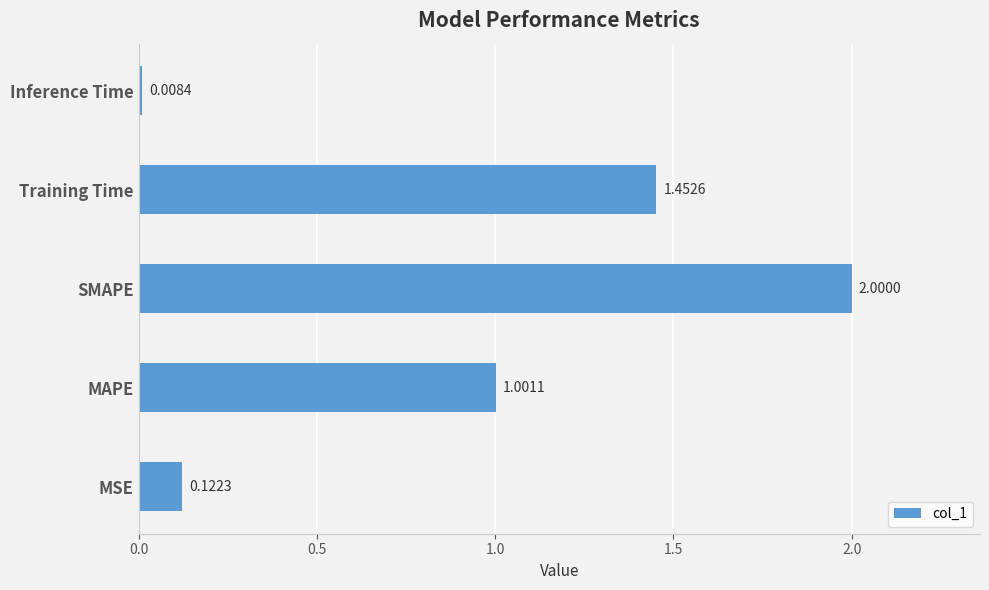

Rank the categories by value from highest to lowest.

SMAPE, Training Time, MAPE, MSE, Inference Time